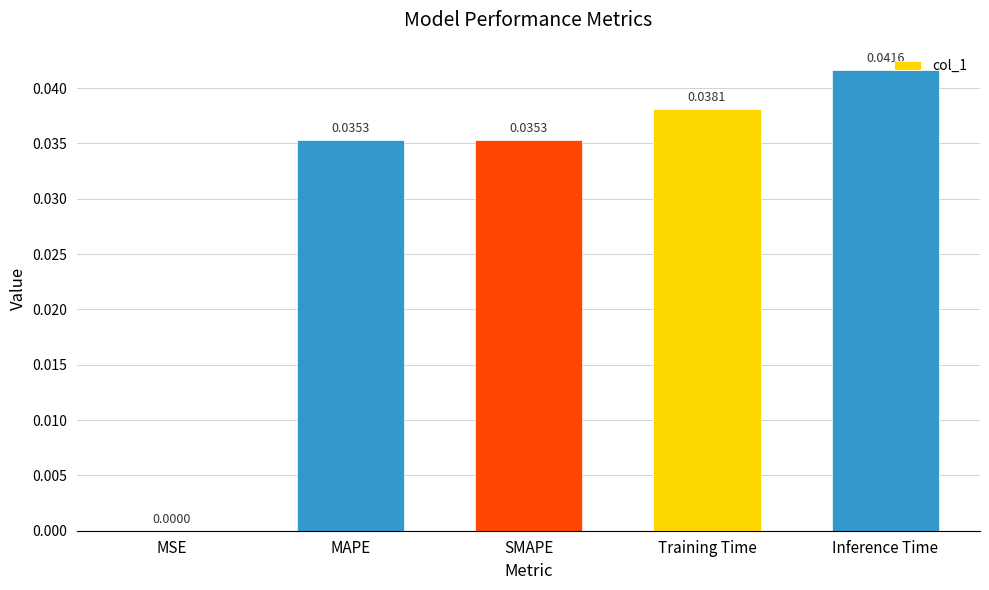

Does the chart contain stacked bars?

No